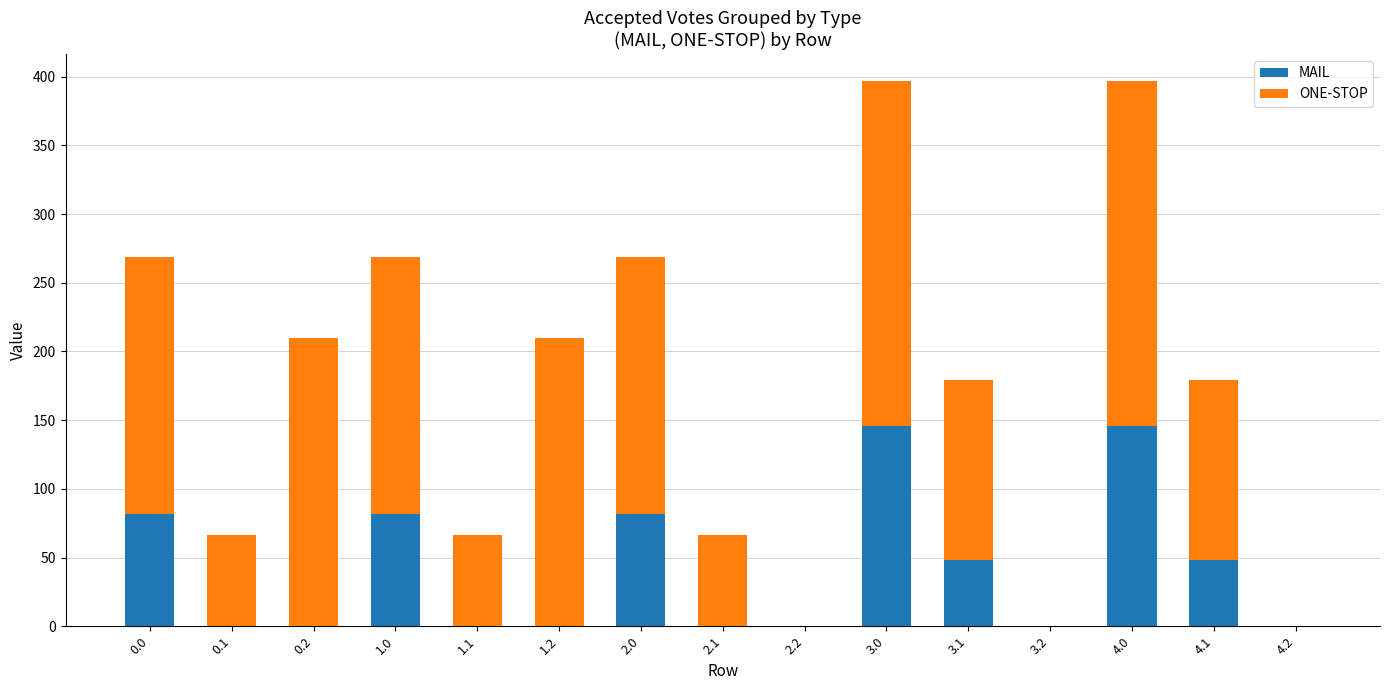

What is the maximum value for MAIL?

146.0